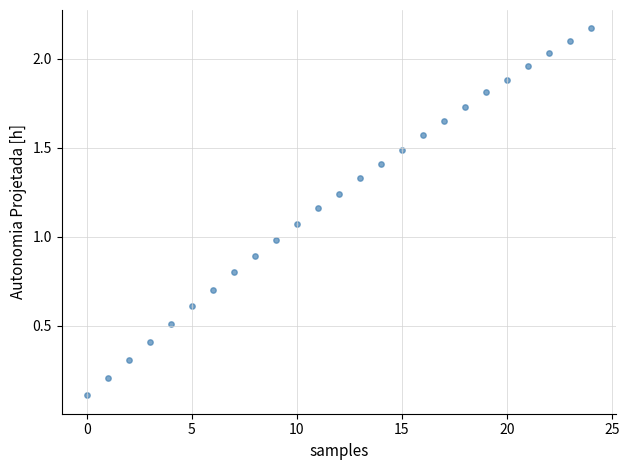

What is the range of Y values (max minus min)?

2.1